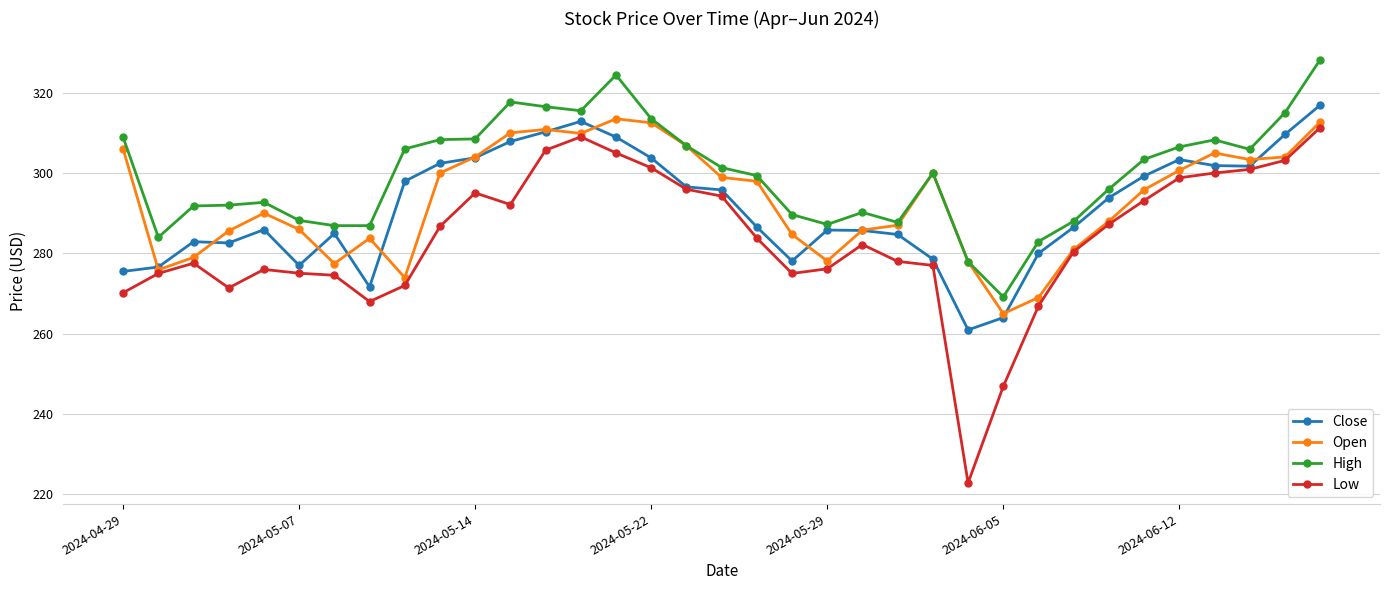

True or false: High has more than 1 interior local peaks.

True